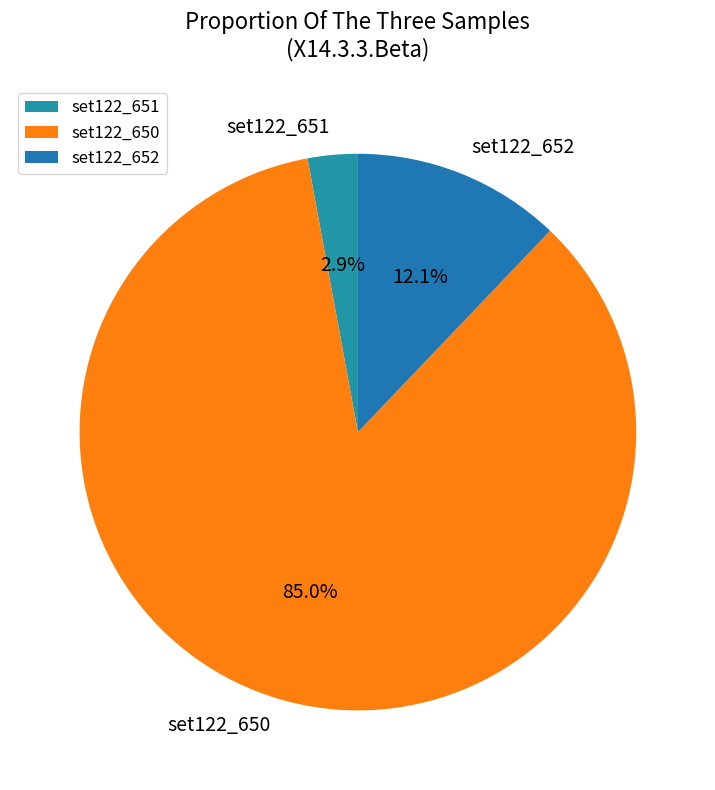

What is the smallest slice in the pie chart?

set122_651